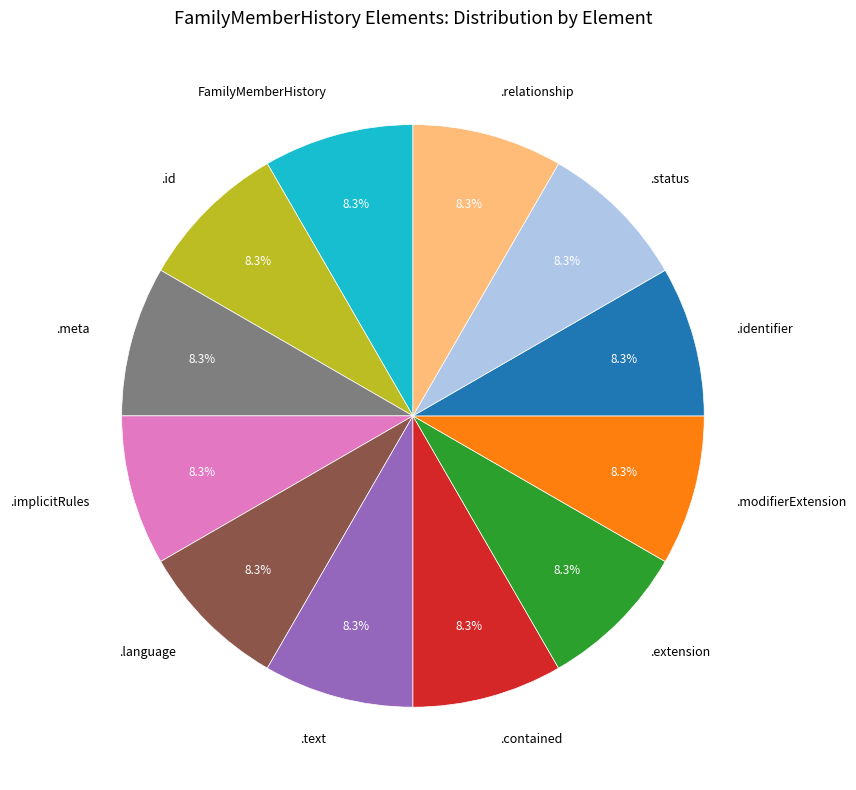

How much of the chart is everything except .extension?

91.7%